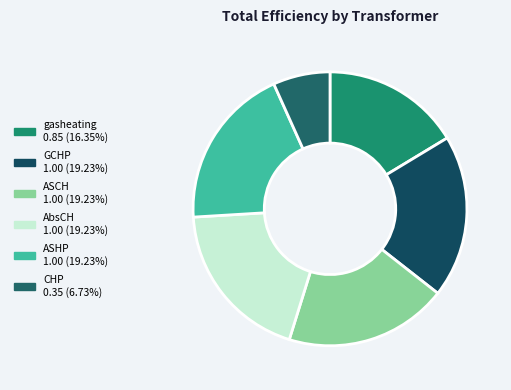

Which slice is the largest?

ID_GCHP_transformer